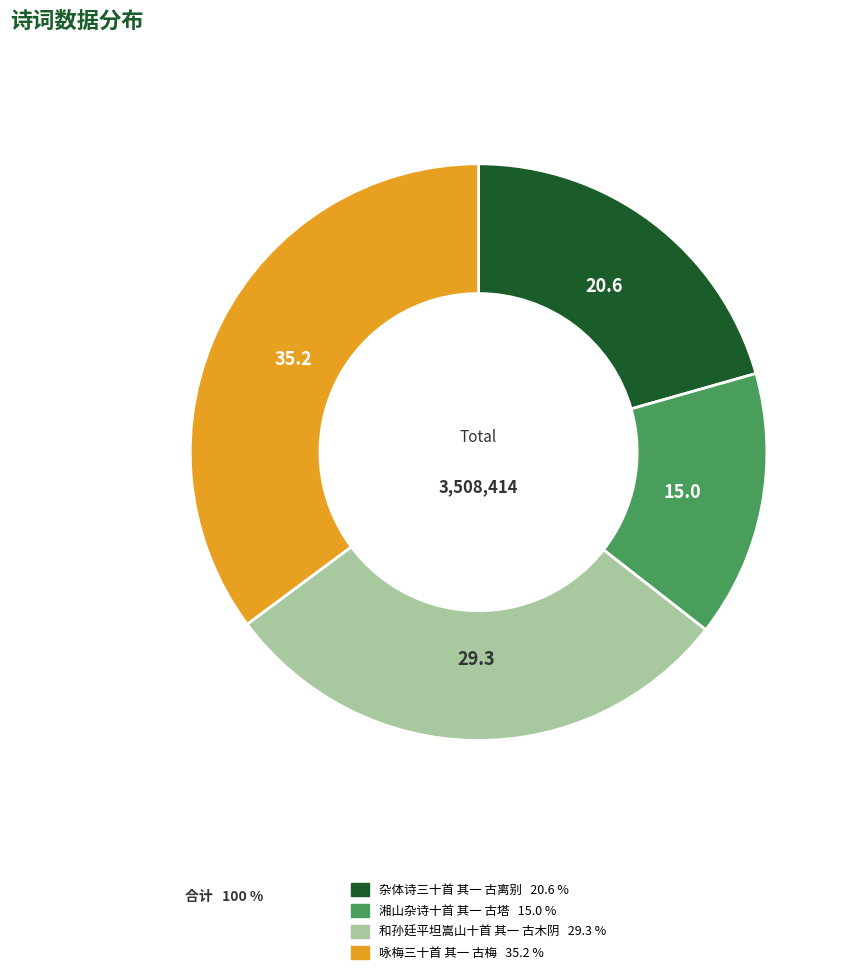

Does 咏梅三十首 其一 古梅 account for over 50% of the chart?

No